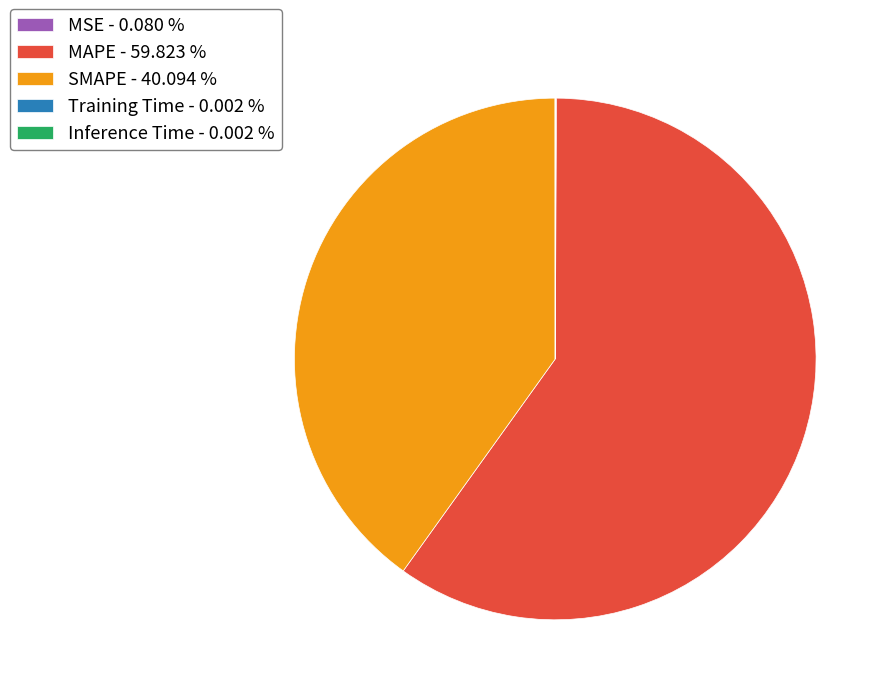

Is there a majority slice in this chart?

Yes